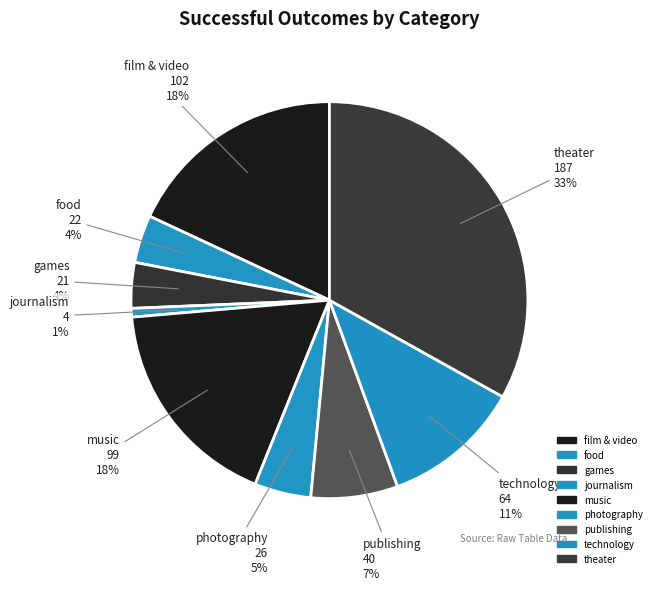

Which slice is the largest?

theater